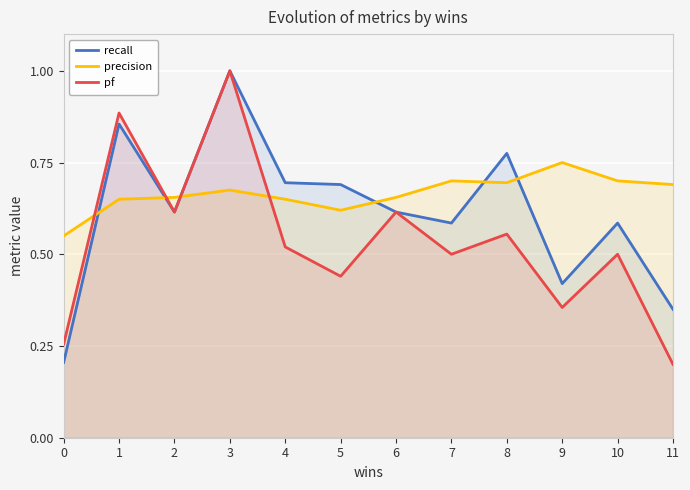

Reading left to right, list all the values displayed in this chart.

recall: 0.2	0.9	0.6	1.0	0.7	0.7	0.6	0.6	0.8	0.4	0.6	0.3
precision: 0.6	0.7	0.7	0.7	0.7	0.6	0.7	0.7	0.7	0.8	0.7	0.7
pf: 0.3	0.9	0.6	1.0	0.5	0.4	0.6	0.5	0.6	0.4	0.5	0.2